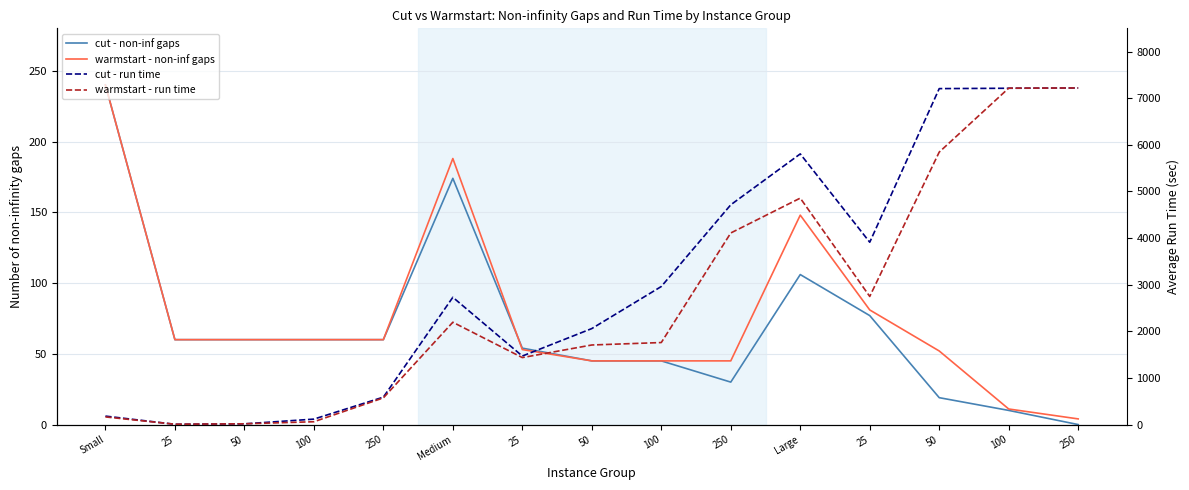

What is the sum of all cut - non-inf gaps values?

1040.0